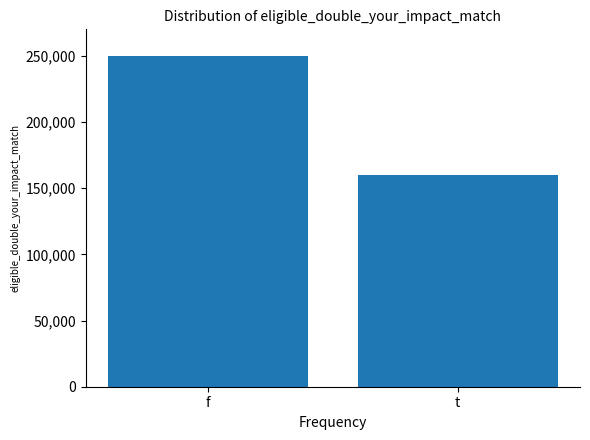

List the labels in order of value, largest first.

f, t